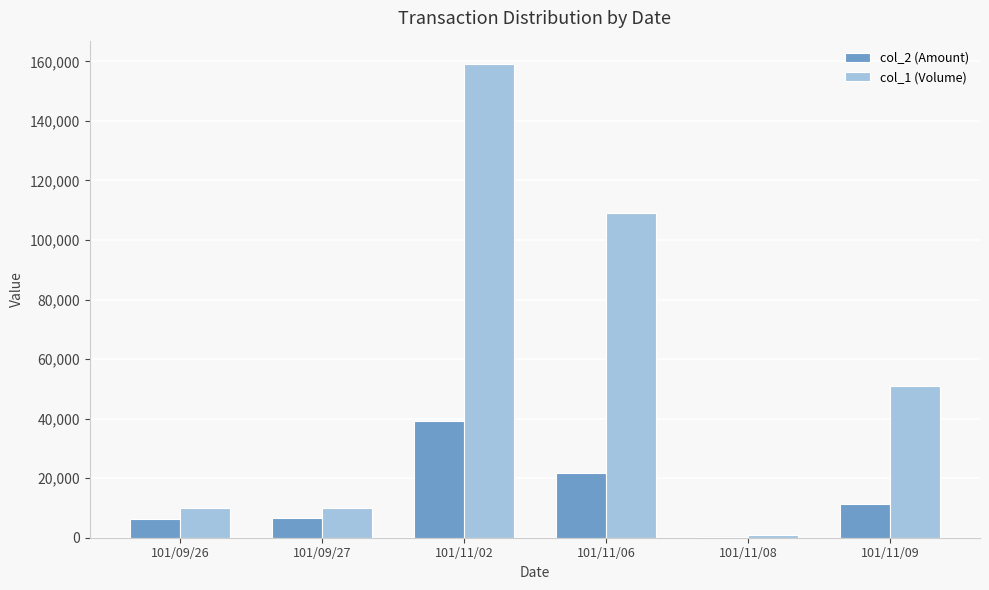

How many groups of bars are there?

6